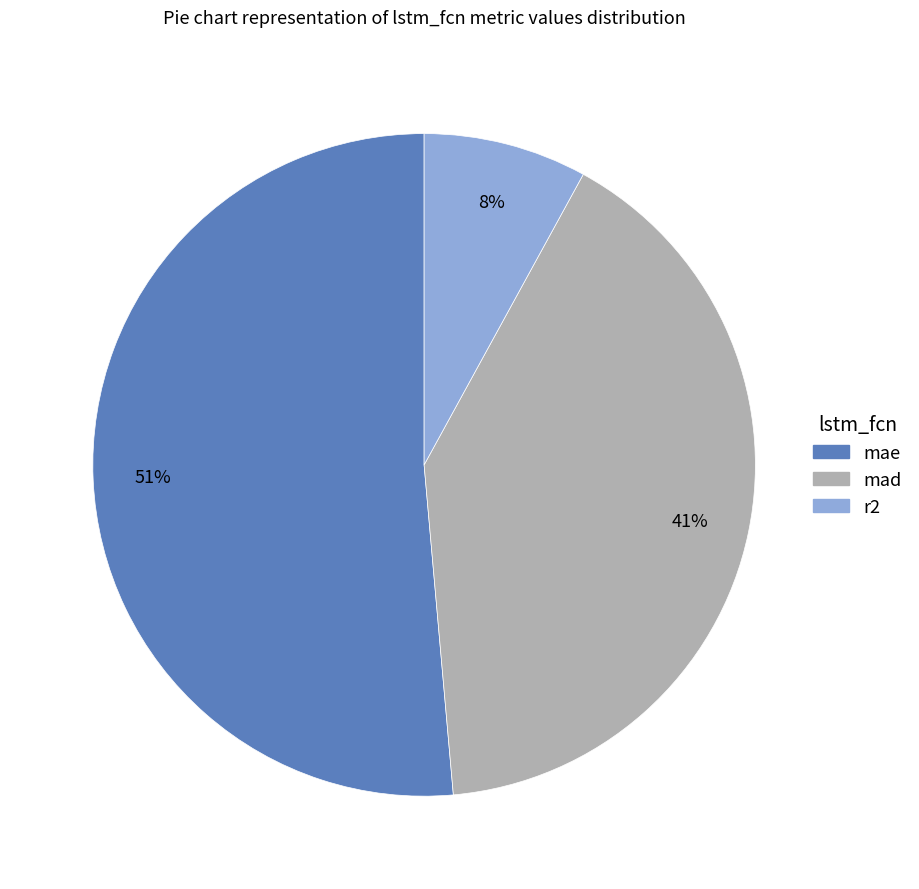

What is the largest slice in the pie chart?

mae